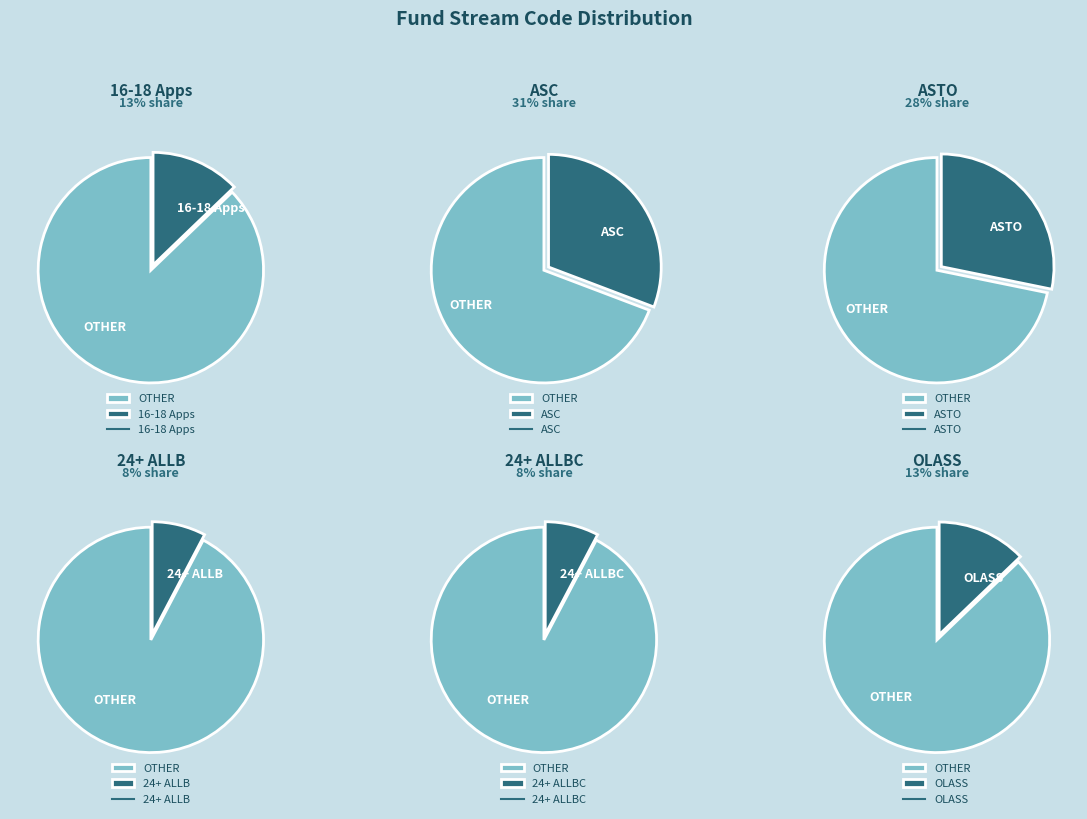

The ASC slice represents 31% of the pie. True or false?

True